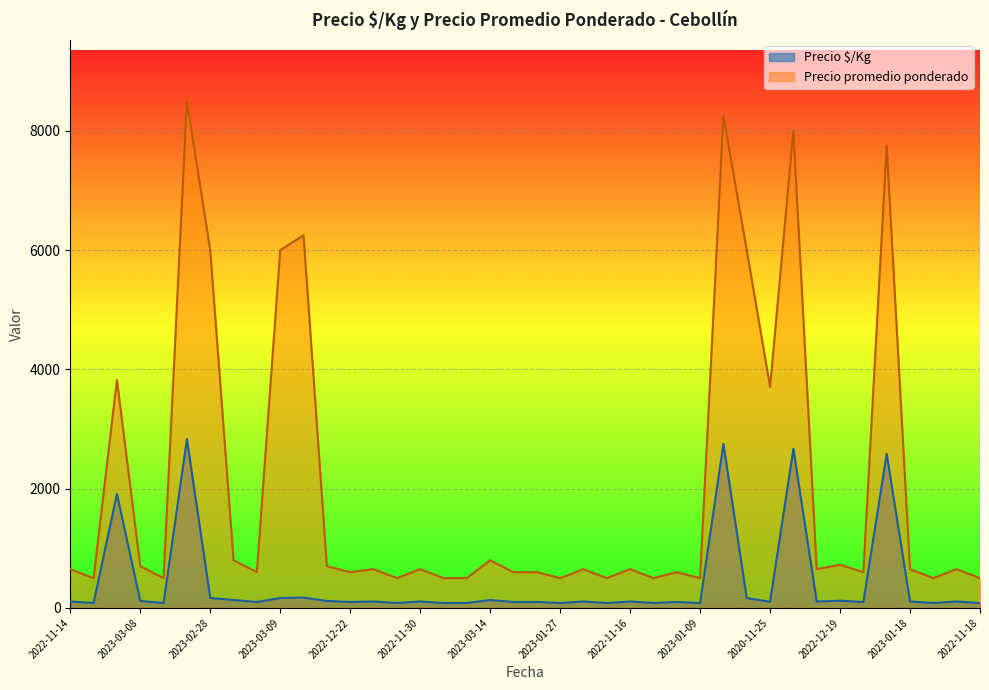

Which series has the widest spread of values?

Precio promedio ponderado